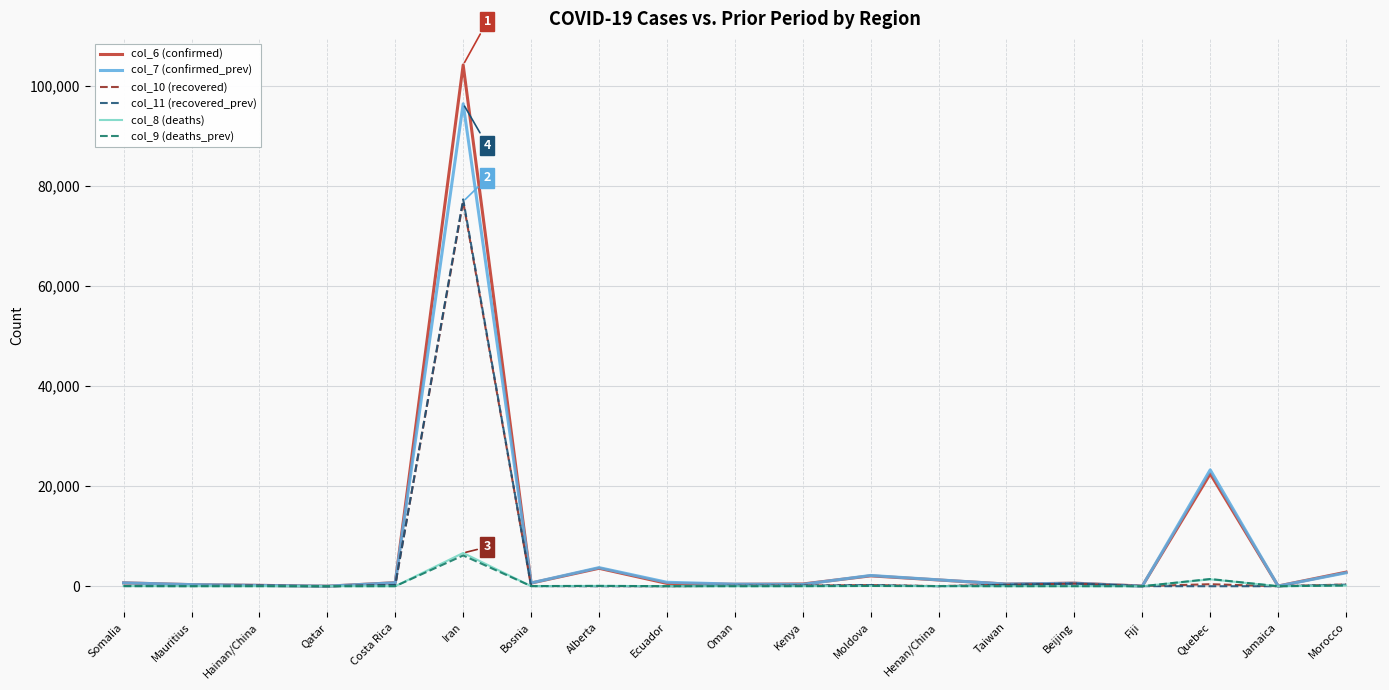

At which category is the sum across all series the highest?

Iran